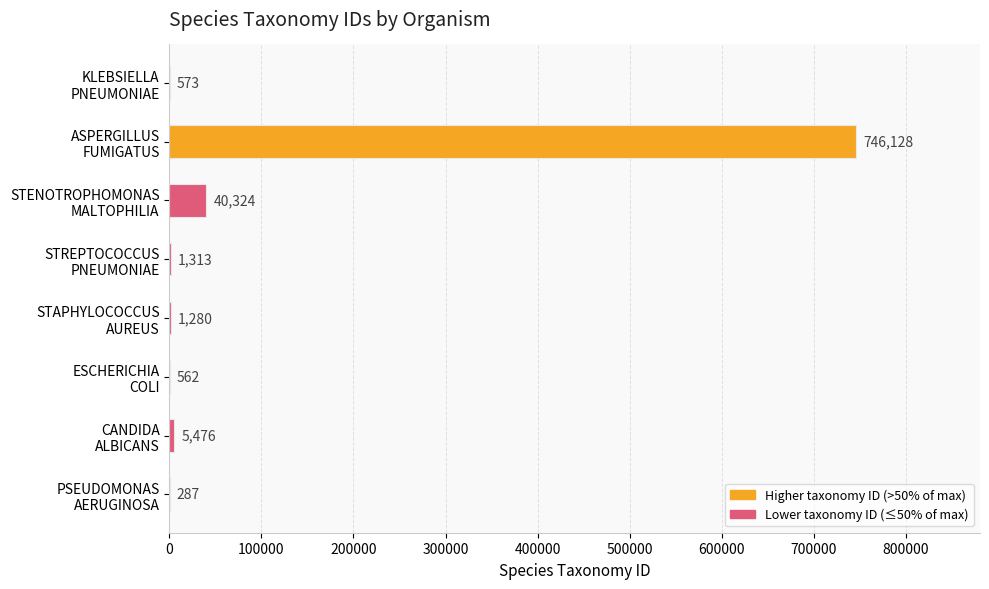

What is the greatest value displayed?

746128